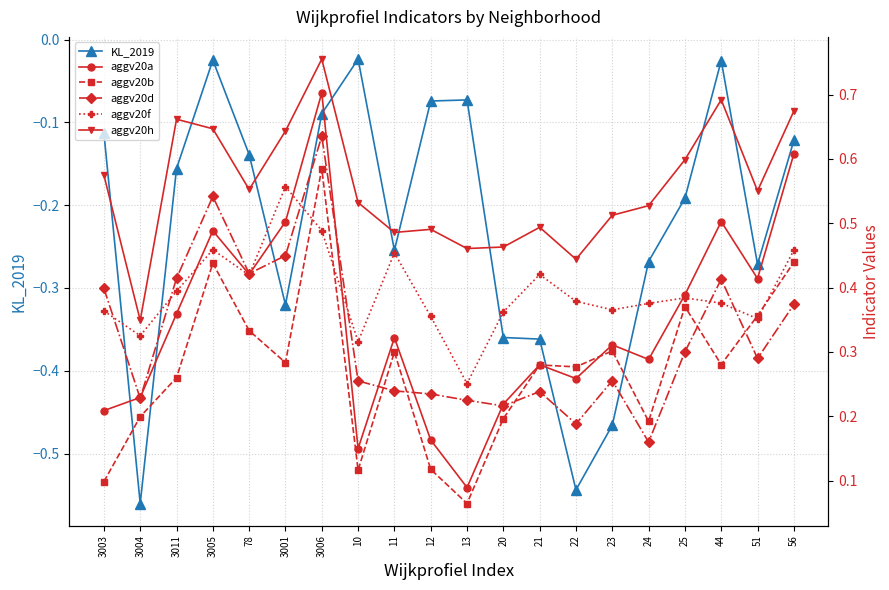

Reading left to right, transcribe all the data shown in this chart.

KL_2019: 3003=-0.1	3004=-0.6	3011=-0.2	3005=-0.0	78=-0.1	3001=-0.3	3006=-0.1	10=-0.0	11=-0.3	12=-0.1	13=-0.1	20=-0.4	21=-0.4	22=-0.5	23=-0.5	24=-0.3	25=-0.2	44=-0.0	51=-0.3	56=-0.1
aggv20a: 3003=0.2	3004=0.2	3011=0.4	3005=0.5	78=0.4	3001=0.5	3006=0.7	10=0.1	11=0.3	12=0.2	13=0.1	20=0.2	21=0.3	22=0.3	23=0.3	24=0.3	25=0.4	44=0.5	51=0.4	56=0.6
aggv20b: 3003=0.1	3004=0.2	3011=0.3	3005=0.4	78=0.3	3001=0.3	3006=0.6	10=0.1	11=0.3	12=0.1	13=0.1	20=0.2	21=0.3	22=0.3	23=0.3	24=0.2	25=0.4	44=0.3	51=0.4	56=0.4
aggv20d: 3003=0.4	3004=0.2	3011=0.4	3005=0.5	78=0.4	3001=0.4	3006=0.6	10=0.3	11=0.2	12=0.2	13=0.2	20=0.2	21=0.2	22=0.2	23=0.3	24=0.2	25=0.3	44=0.4	51=0.3	56=0.4
aggv20f: 3003=0.4	3004=0.3	3011=0.4	3005=0.5	78=0.4	3001=0.6	3006=0.5	10=0.3	11=0.5	12=0.4	13=0.3	20=0.4	21=0.4	22=0.4	23=0.4	24=0.4	25=0.4	44=0.4	51=0.4	56=0.5
aggv20h: 3003=0.6	3004=0.3	3011=0.7	3005=0.6	78=0.6	3001=0.6	3006=0.8	10=0.5	11=0.5	12=0.5	13=0.5	20=0.5	21=0.5	22=0.4	23=0.5	24=0.5	25=0.6	44=0.7	51=0.6	56=0.7